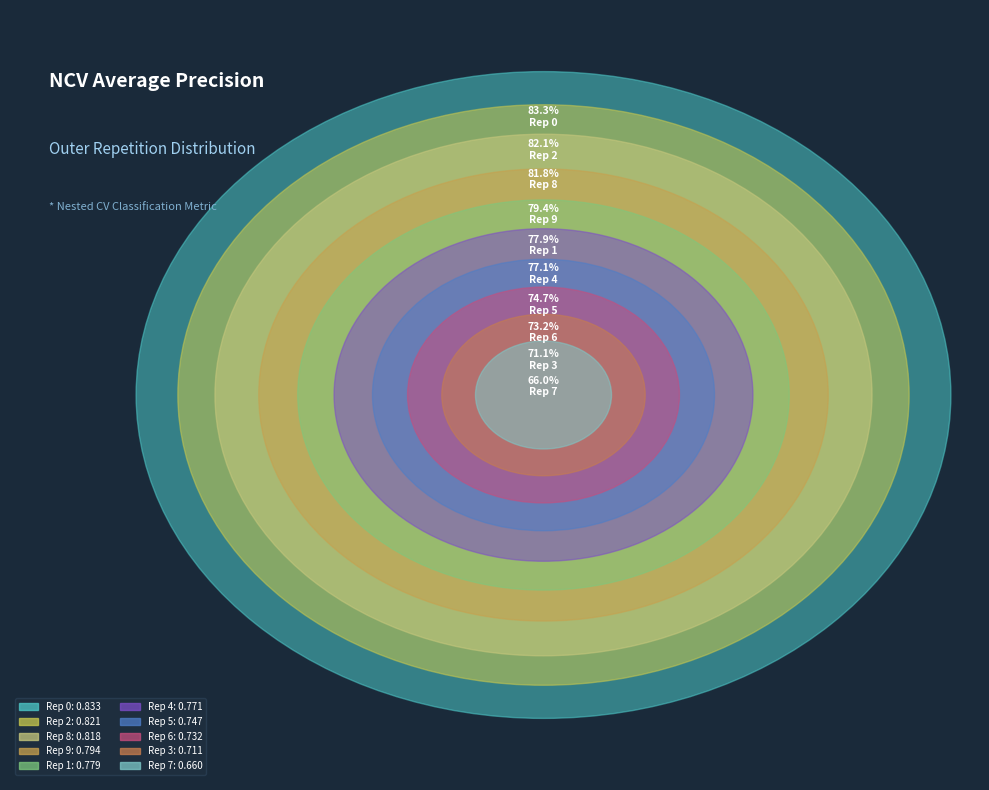

Is there a majority slice in this chart?

No